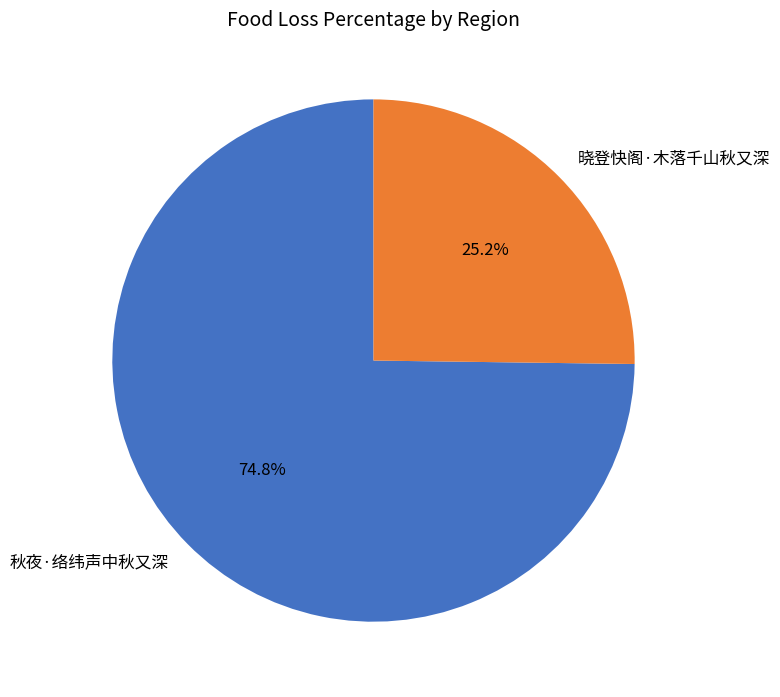

To the nearest percent, what portion does 秋夜·络纬声中秋又深 represent?

75%